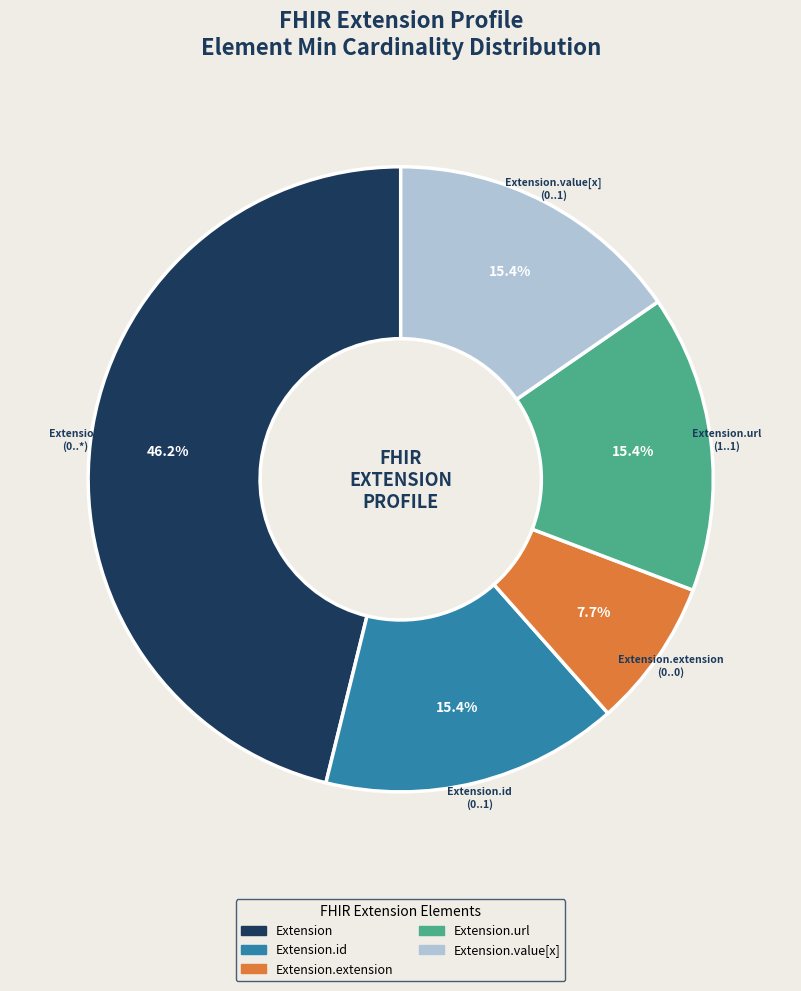

Is there any slice that represents more than half of the pie?

No